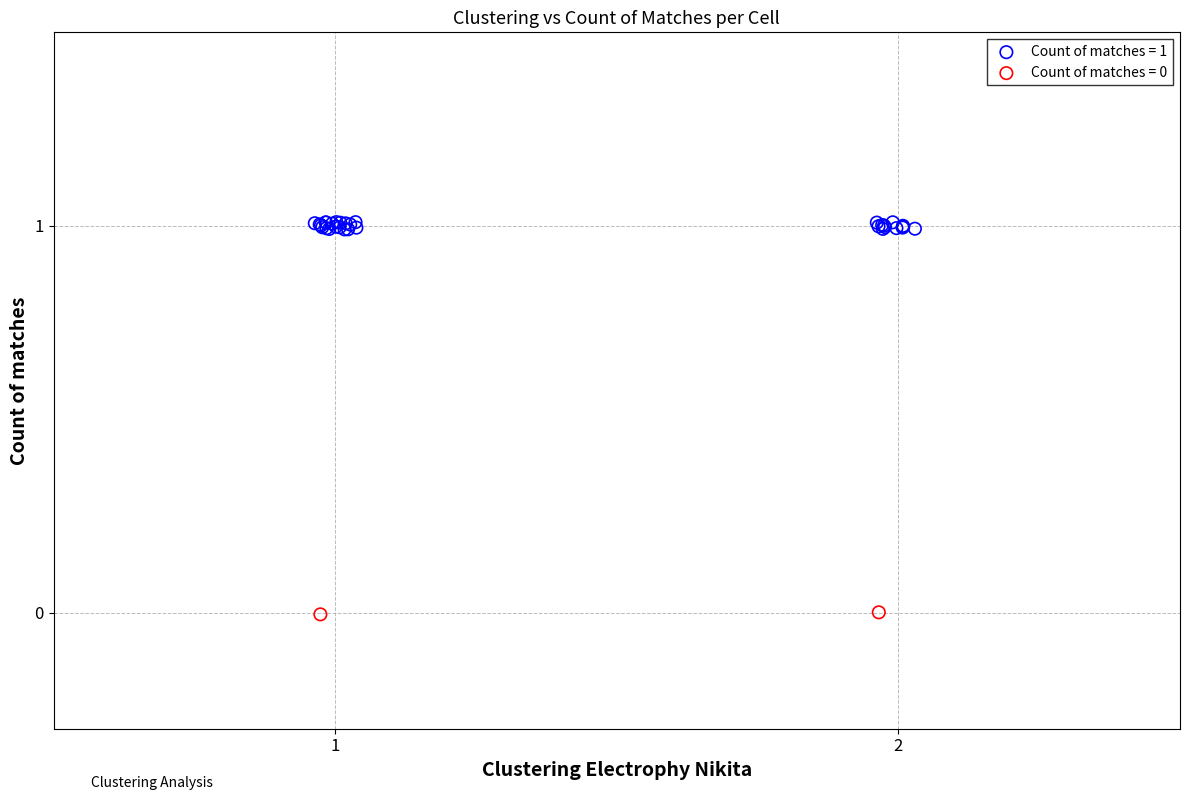

Which series has the widest spread of Y values?

Count of matches = 1